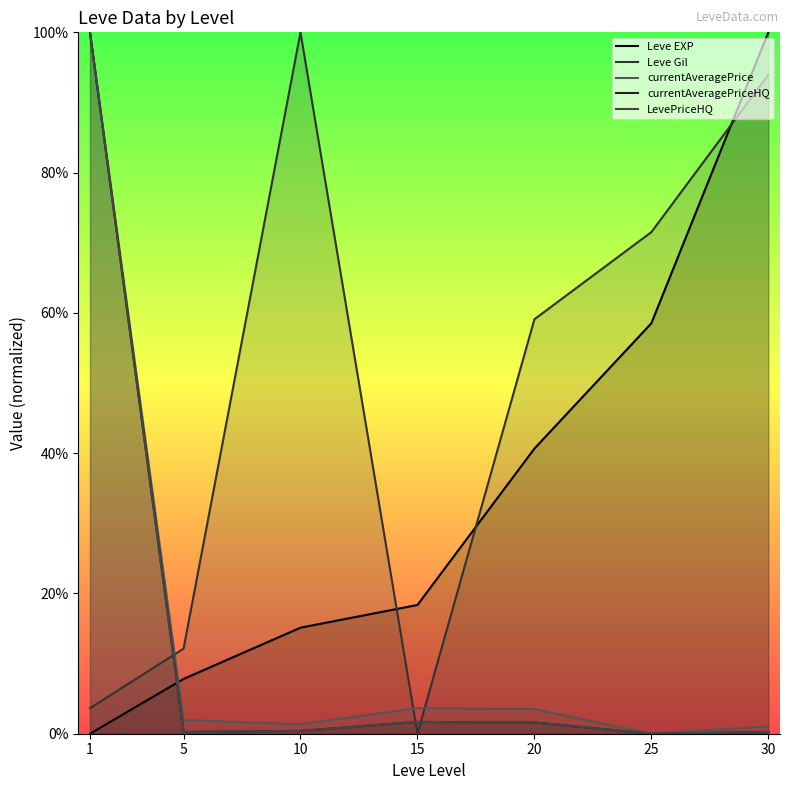

Where is the first local maximum for Leve Gil?

10